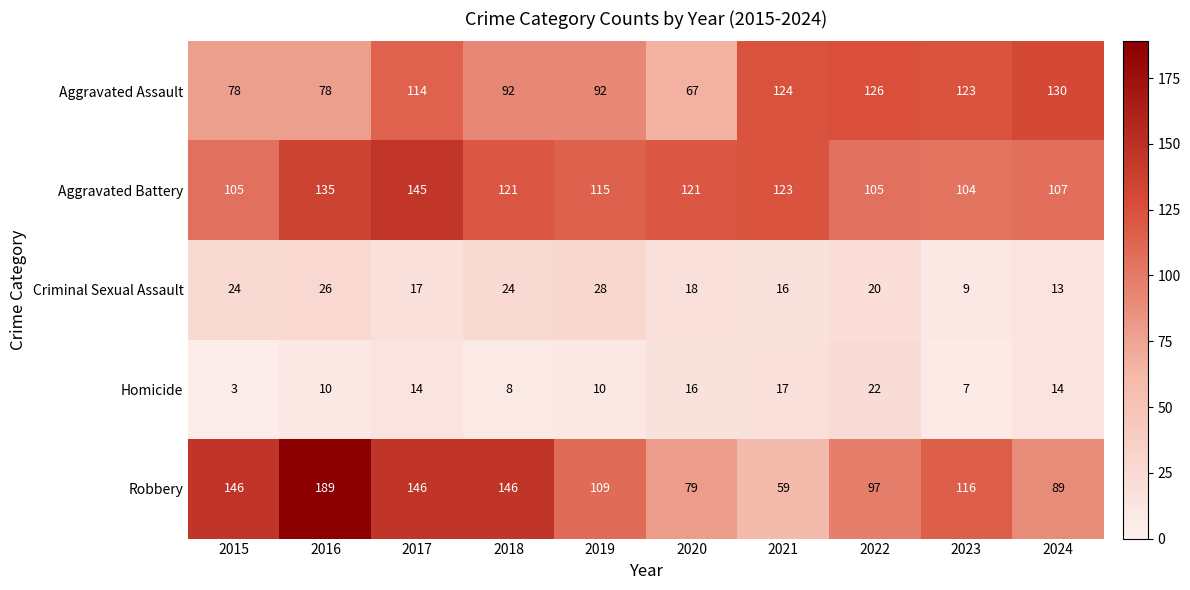

What is the total value across all series at 2017?

436